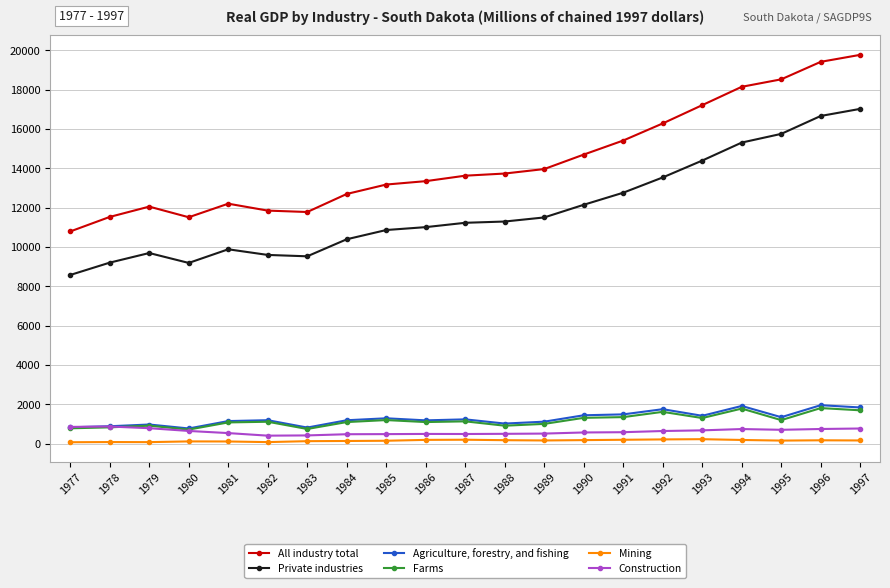

What is the spread (max minus min) of values at 1993?

16975.1